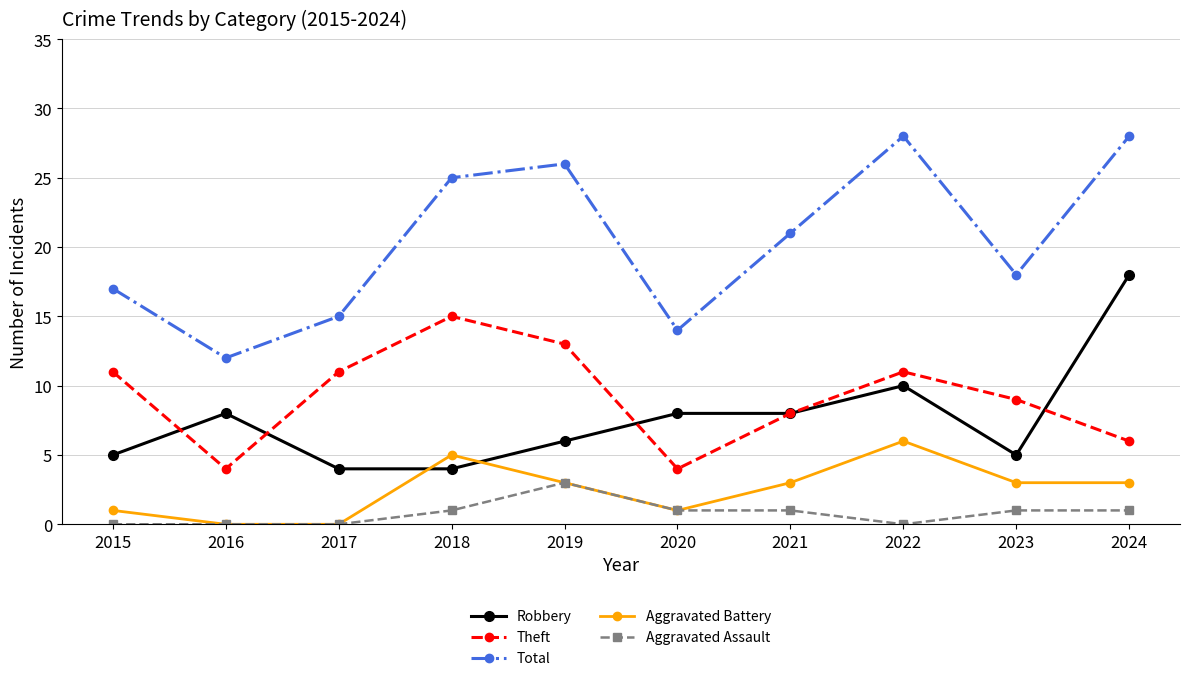

How many interior local peaks does the Theft series have?

2